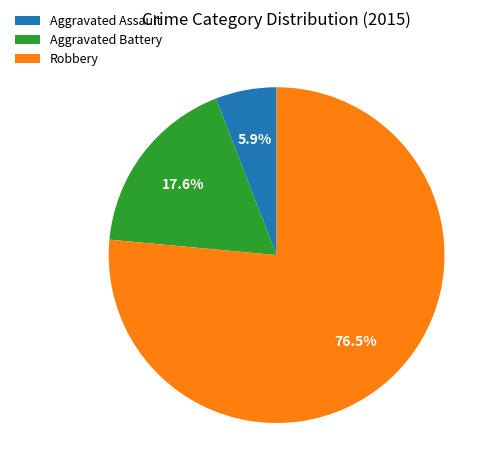

To the nearest percent, what portion does Aggravated Battery represent?

18%